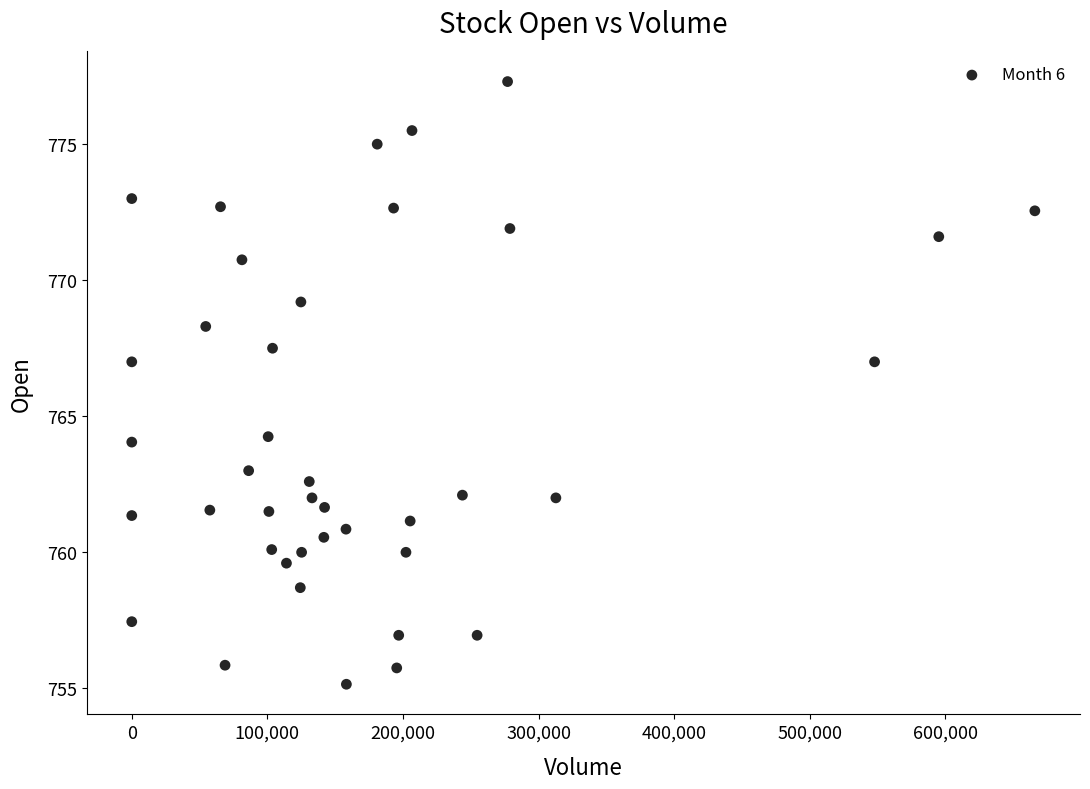

What is the range of X values (max minus min)?

666083.0